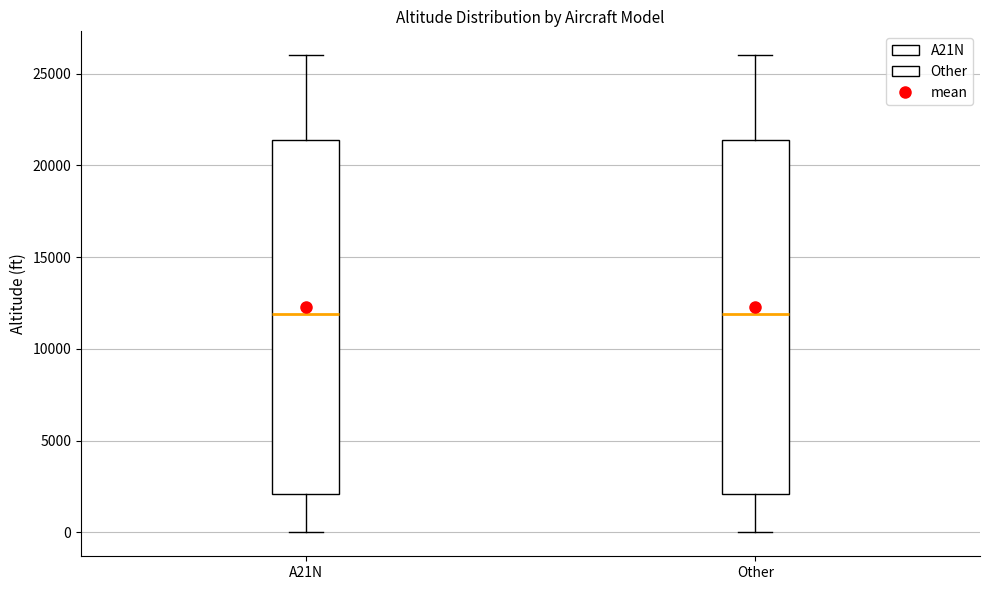

Where does the median line of the box for Other sit on the y-axis? The values are not printed on the chart, so give them approximately, as read against the axis.

12000